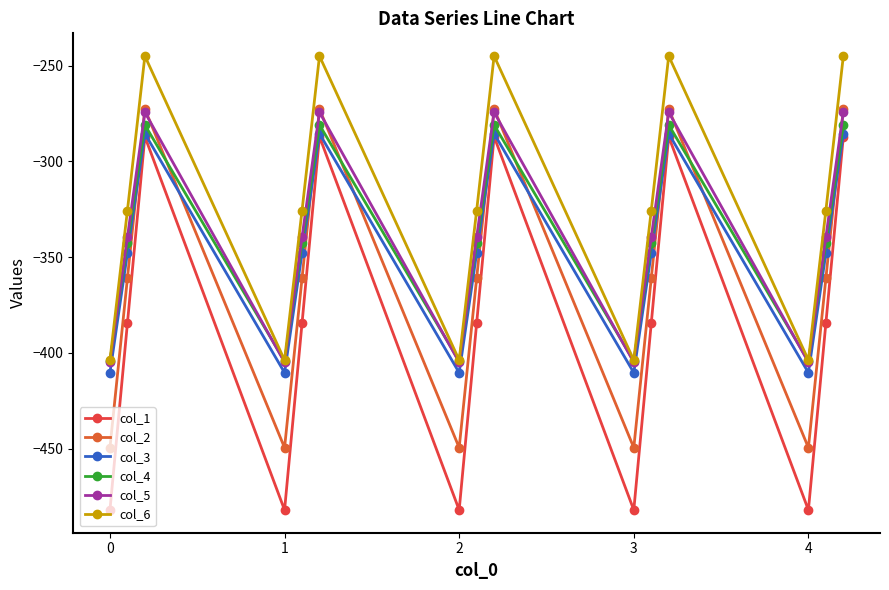

Which series has the largest total across all categories?

col_6